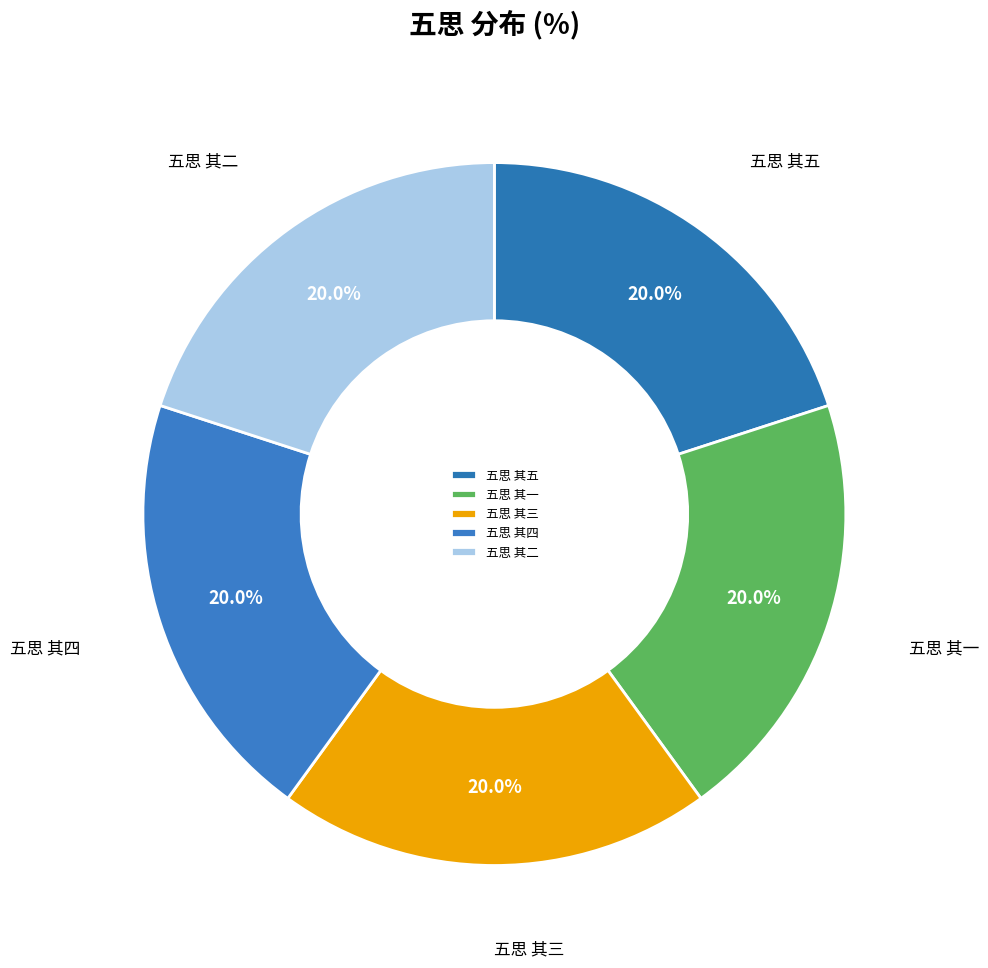

How much of the chart is everything except 五思 其三?

80.0%